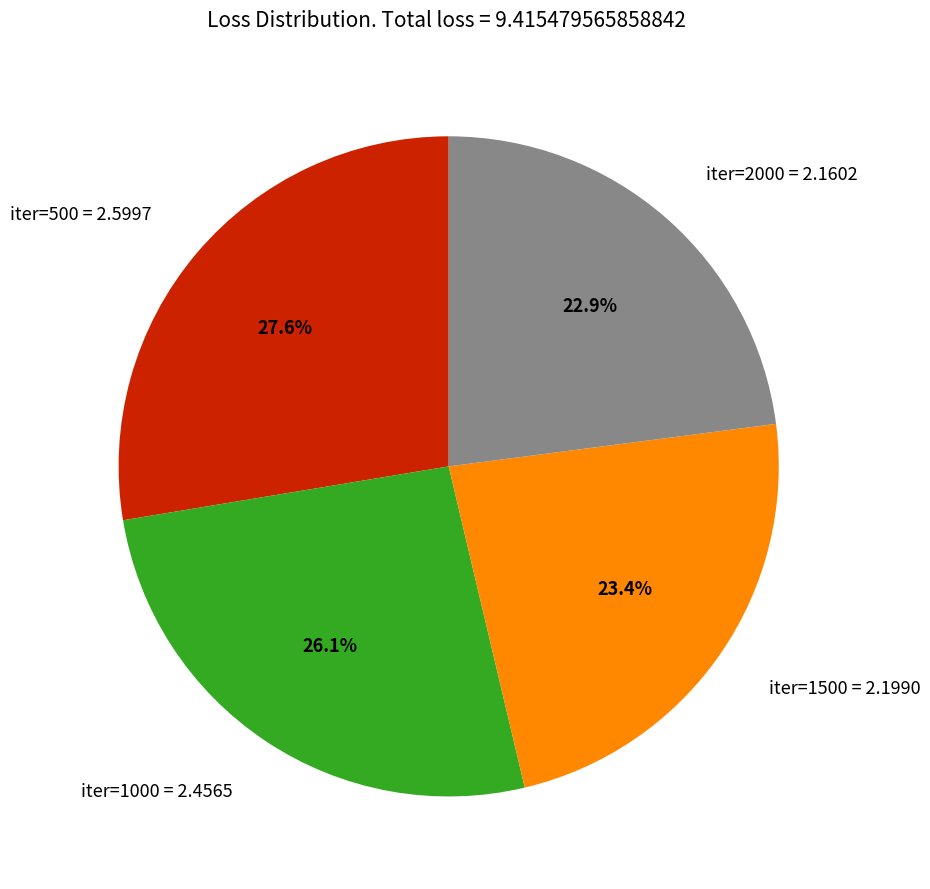

The iter=2000 slice represents 8% of the pie. True or false?

False